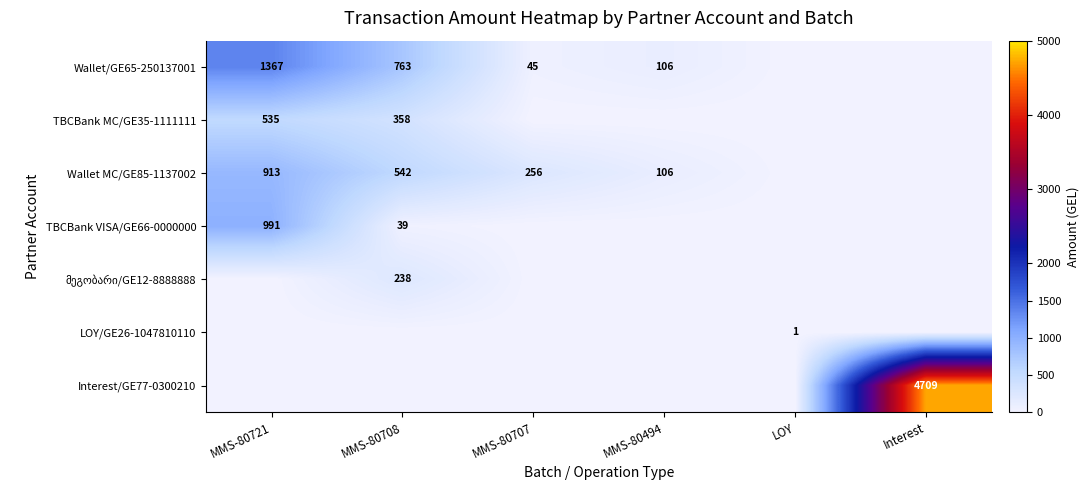

True or false: Wallet/GE65-250137001 has a value of 106 at MMS-80494.

True